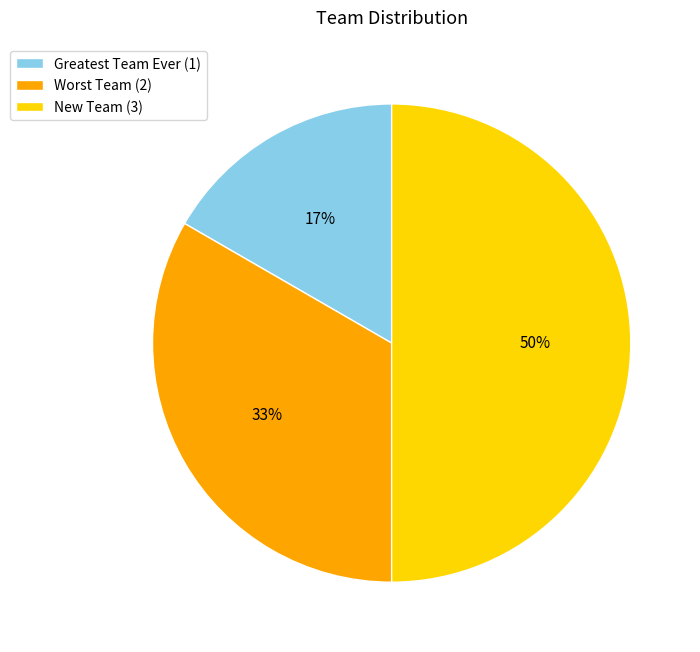

Rank the categories by value from highest to lowest.

New Team, Worst Team, Greatest Team Ever